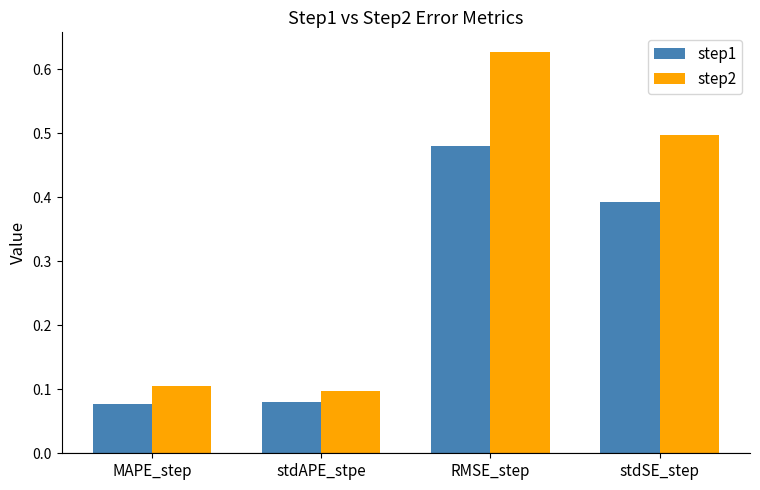

List the series in order of their peak value, lowest first.

step1, step2